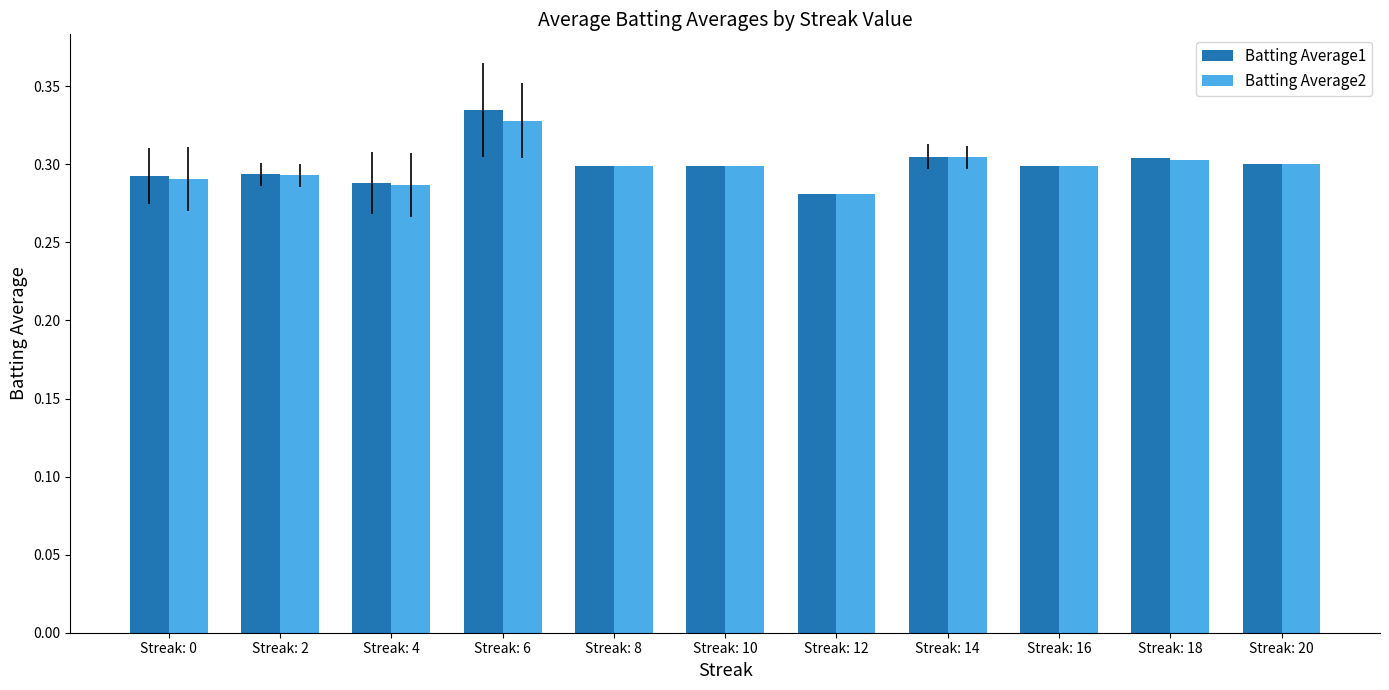

What is the total value across all series at Streak: 4?

0.6